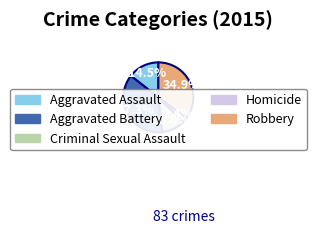

To the nearest percent, what is the average slice percentage?

20%